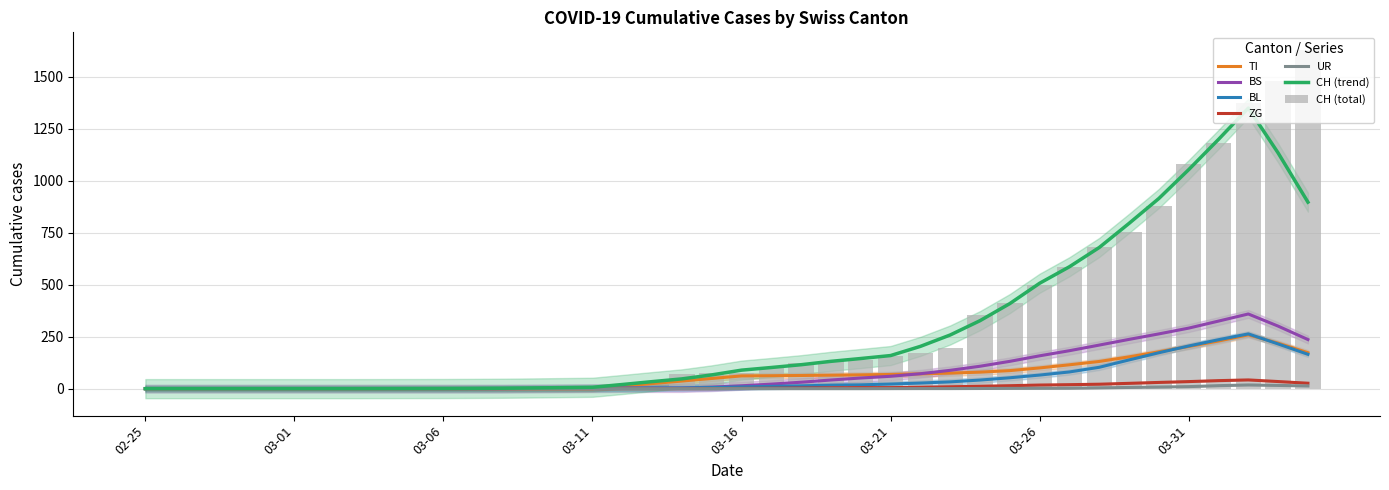

At which label does ZG reach its minimum?

2020-02-25